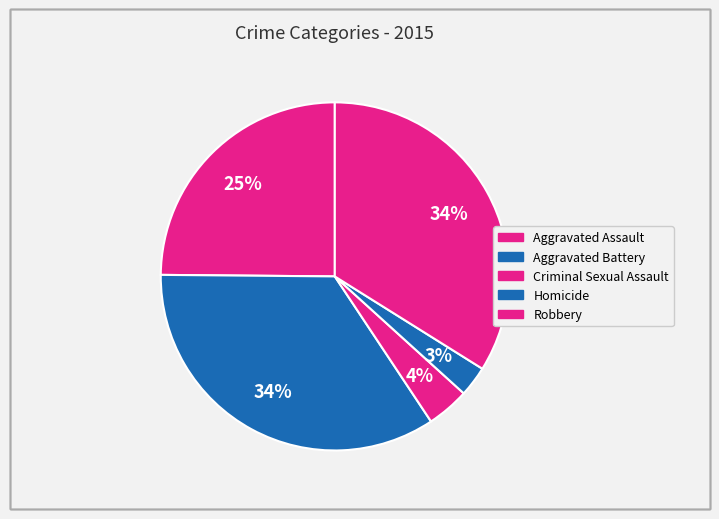

How many slices are in this pie chart?

5